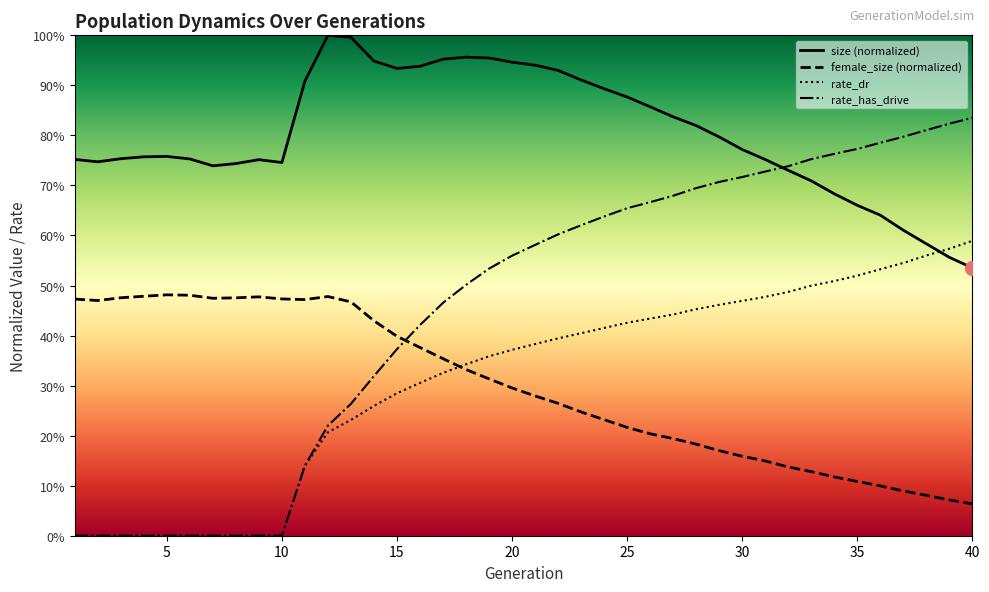

What are all the series names shown in the legend?

size (normalized), female_size (normalized), rate_dr, rate_has_drive